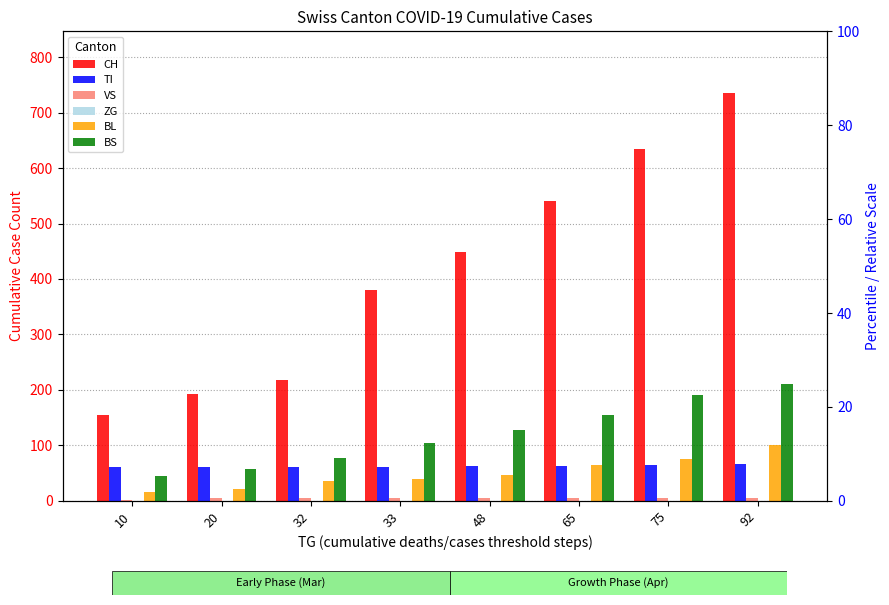

Count the TI values in the range 61 to 65.

7